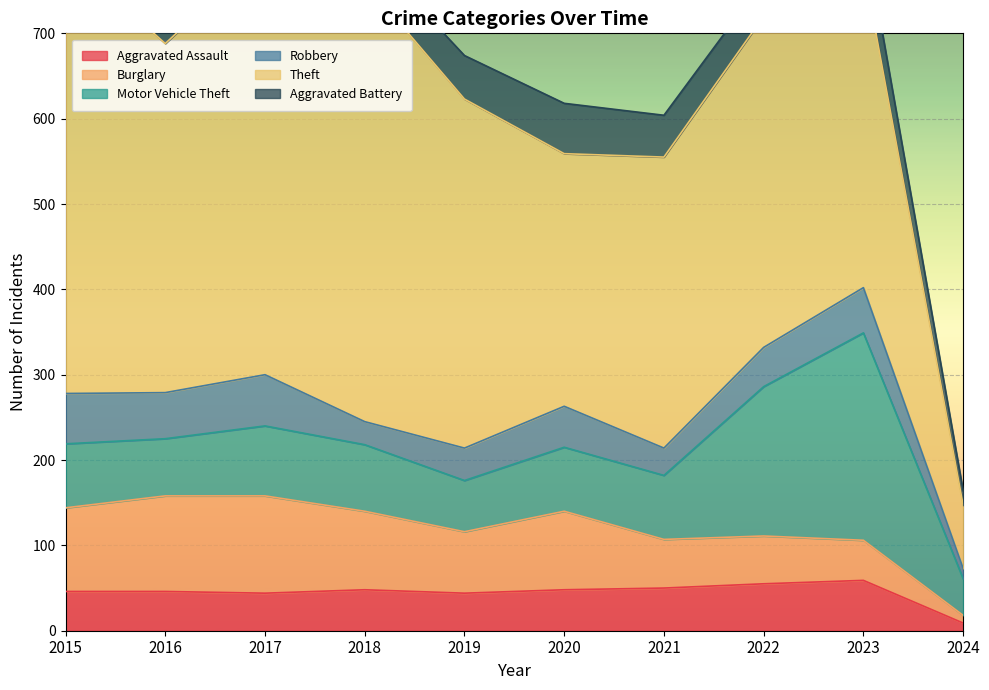

Is it true that Theft equals 536 at 2016?

False